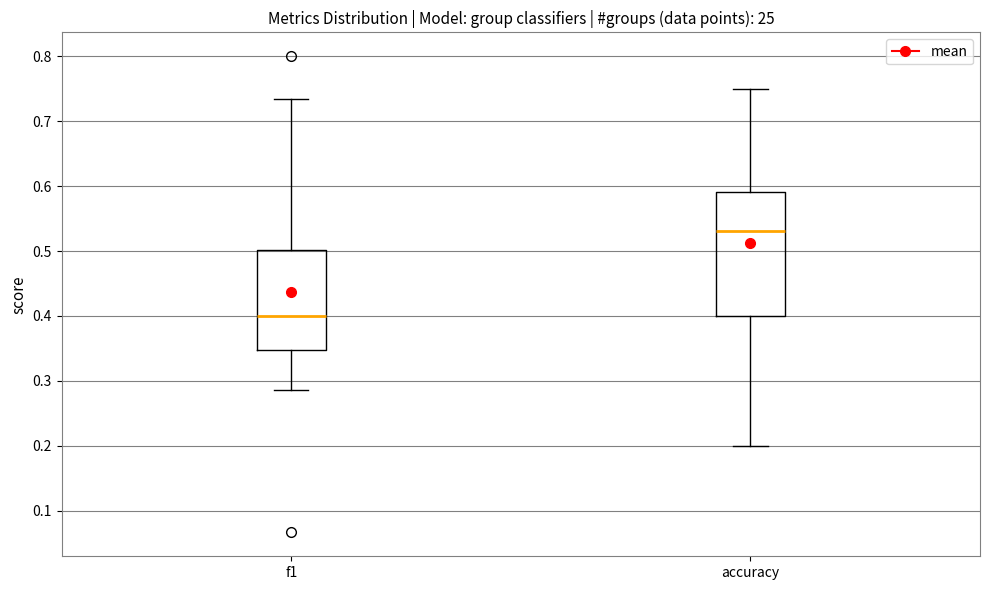

Which box has the lowest median line?

f1